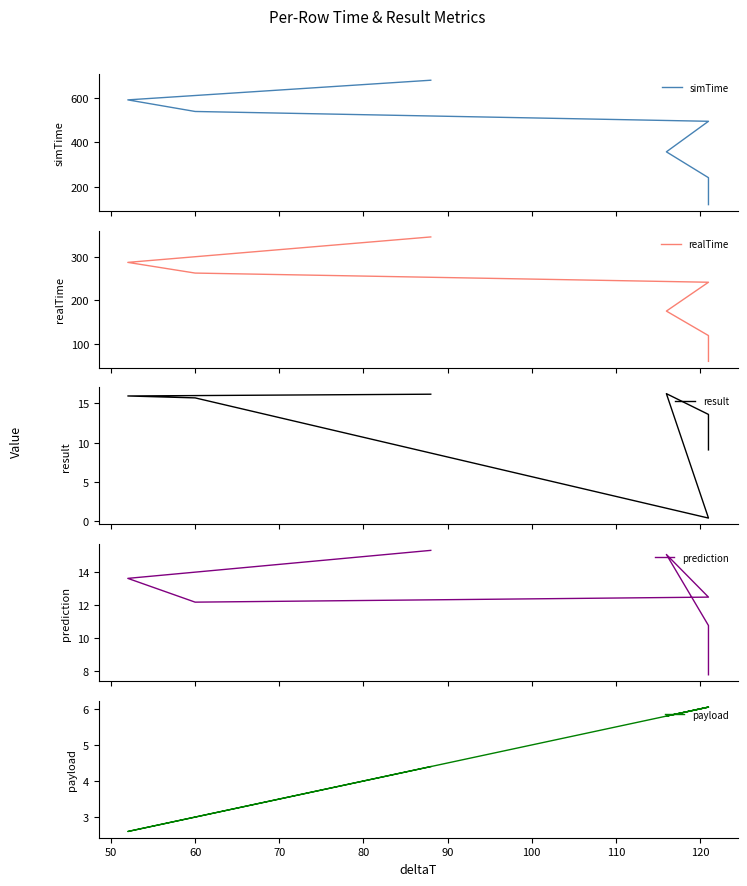

True or false: payload and result cross at least once.

True